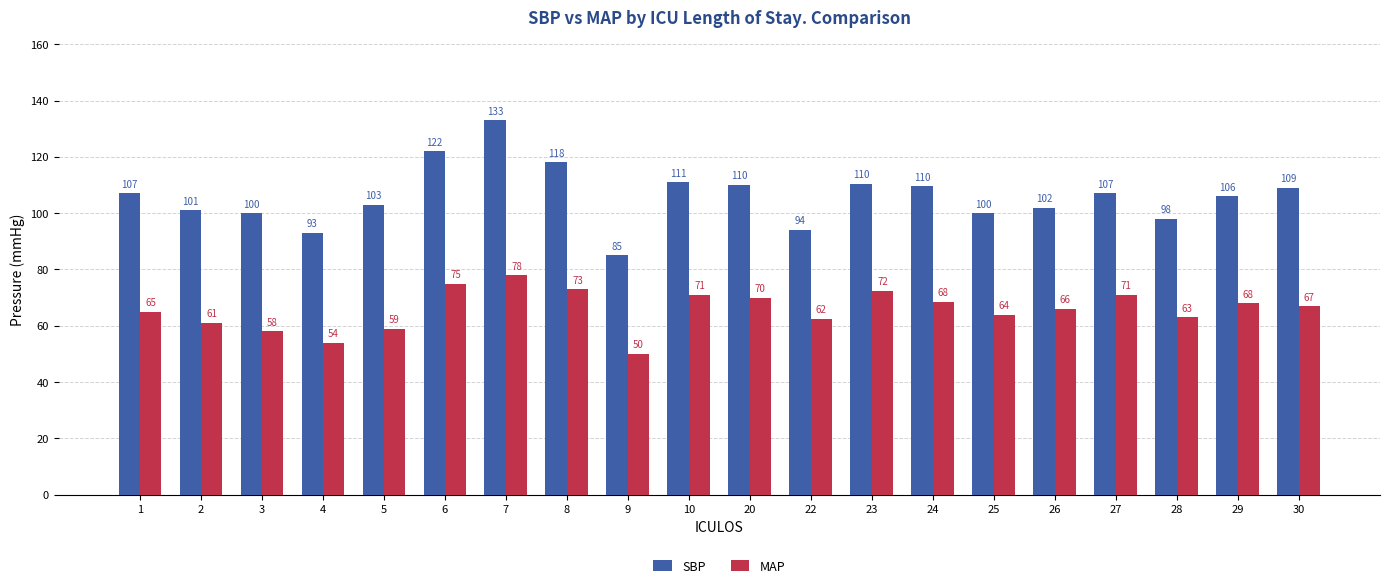

Is it true that SBP equals 100.0 at 3?

True